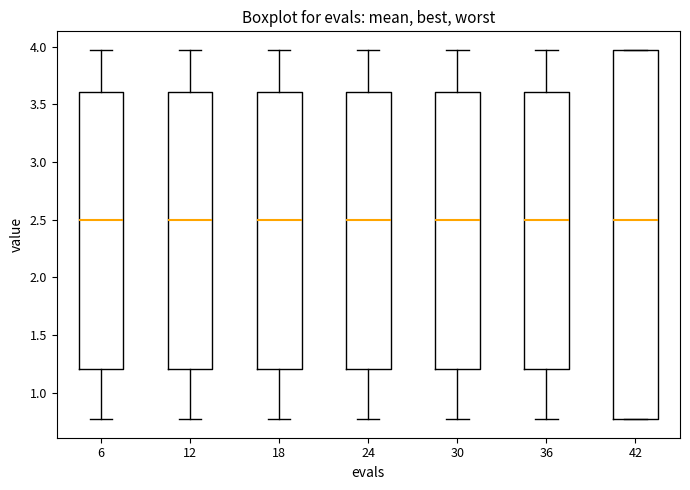

Reading left to right, transcribe this box plot: for each box, give where its median line is, the range the box spans, and where its two whiskers end, as read against the y-axis. The values are not printed on the chart, so give them approximately, as read against the axis.

6: median 2.50, box 1.20 to 3.60, whiskers 0.75 to 3.95
12: median 2.50, box 1.20 to 3.60, whiskers 0.75 to 3.95
18: median 2.50, box 1.20 to 3.60, whiskers 0.75 to 3.95
24: median 2.50, box 1.20 to 3.60, whiskers 0.75 to 3.95
30: median 2.50, box 1.20 to 3.60, whiskers 0.75 to 3.95
36: median 2.50, box 1.20 to 3.60, whiskers 0.75 to 3.95
42: median 2.50, box 0.75 to 3.95, whiskers 0.75 to 3.95